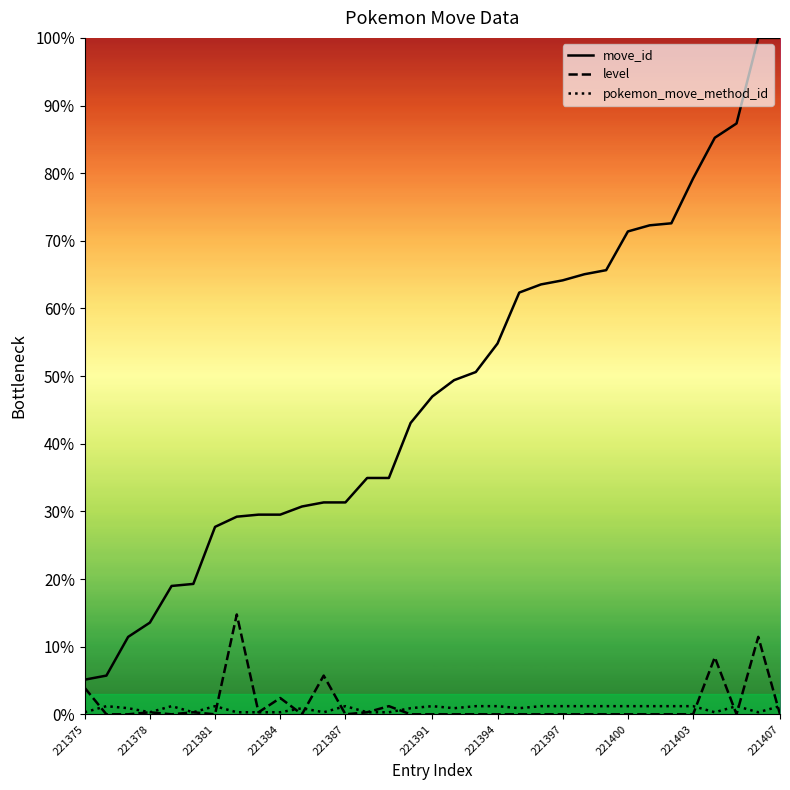

What is the maximum value shown in the chart?

332